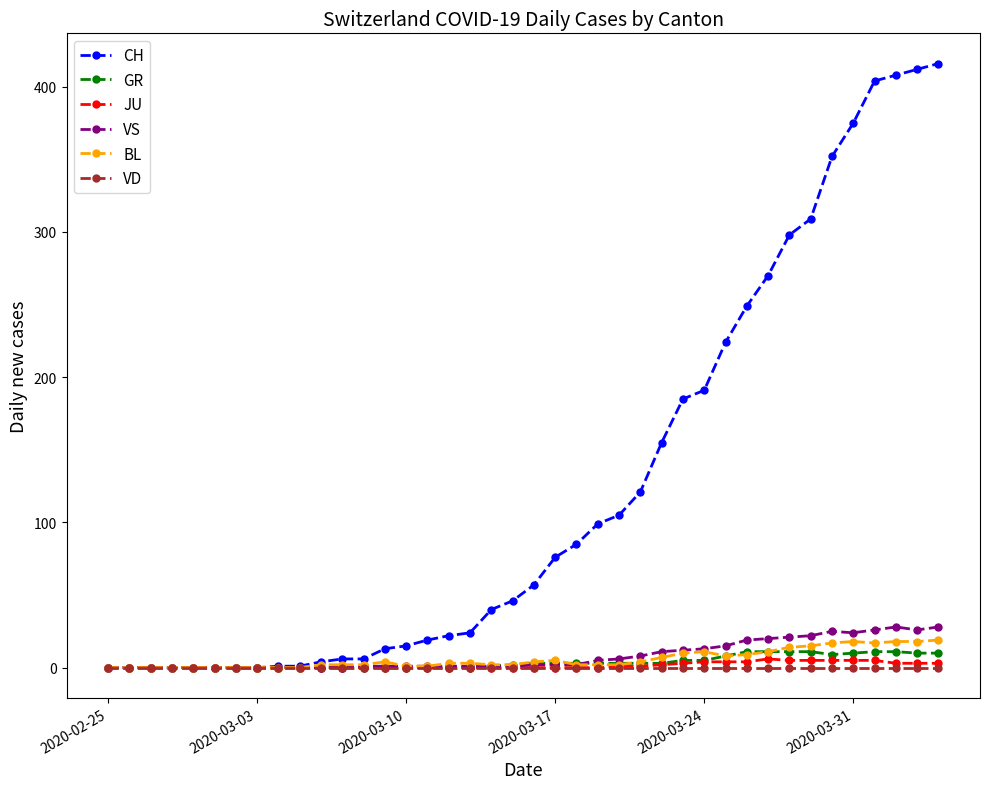

What is the value of the BL point at the 24th from the left?

2